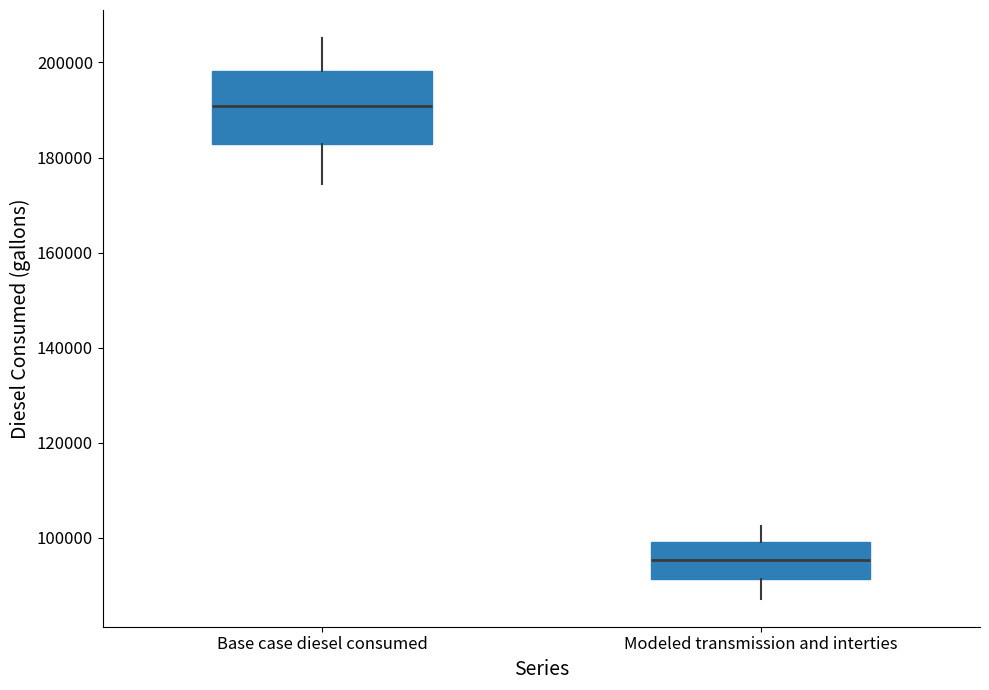

Reading left to right, read every box against the y-axis: the position of its median line, the range the box covers, and the ends of its whiskers. The values are not printed on the chart, so give them approximately, as read against the axis.

Base case diesel consumed: median 190000, box 182000 to 198000, whiskers 174000 to 206000
Modeled transmission and interties: median 96000, box 92000 to 100000, whiskers 88000 to 102000